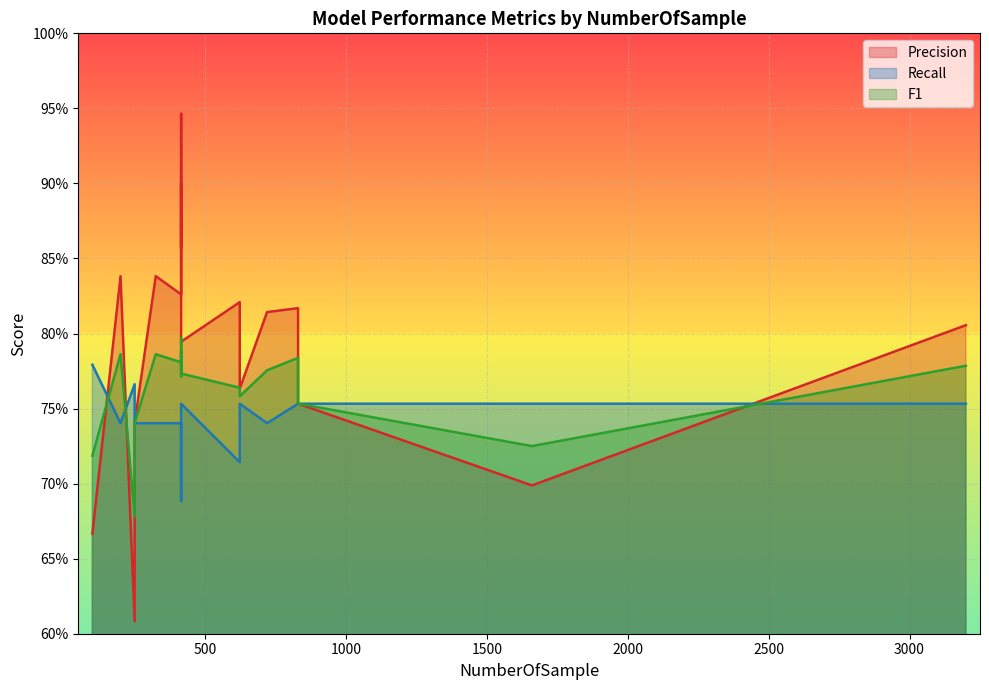

List the series in order of their peak value, lowest first.

Recall, F1, Precision